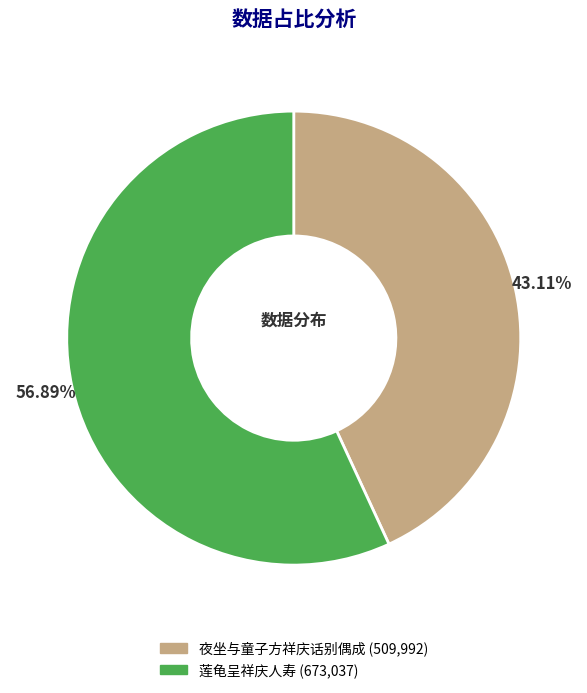

True or false: 莲龟呈祥庆人寿 accounts for 48% of the total.

False